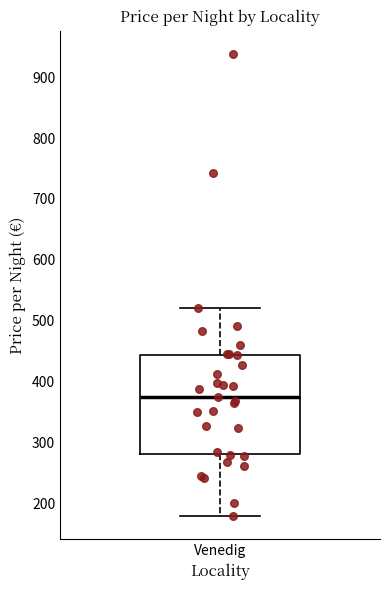

Transcribe this box plot: give where the median line is, the range the box spans, and where the two whiskers end, as read against the y-axis. The values are not printed on the chart, so give them approximately, as read against the axis.

median 380, box 280 to 440, whiskers 180 to 520